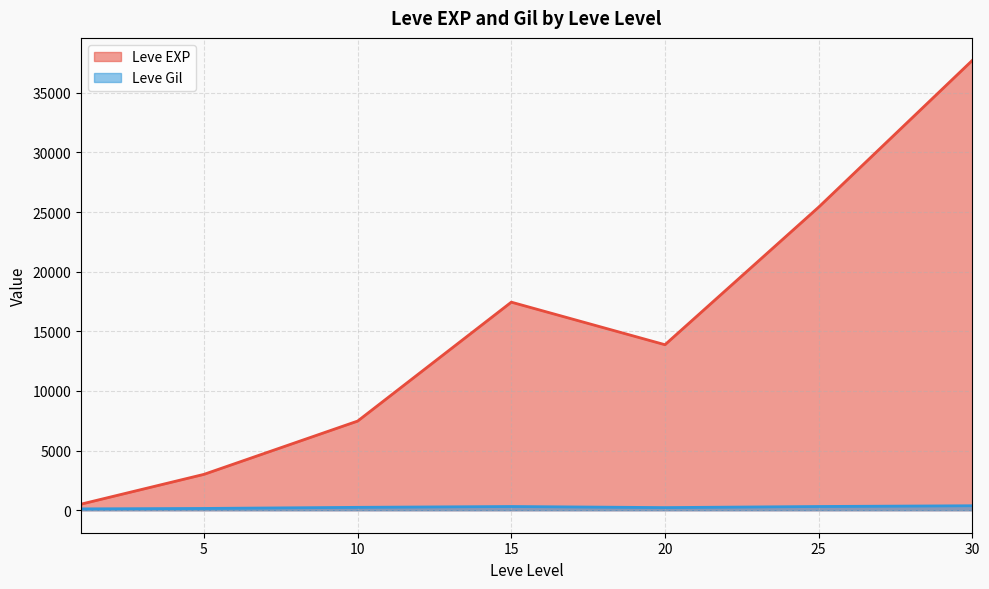

What is the value of the Leve Gil point at the 1st from the left?

113